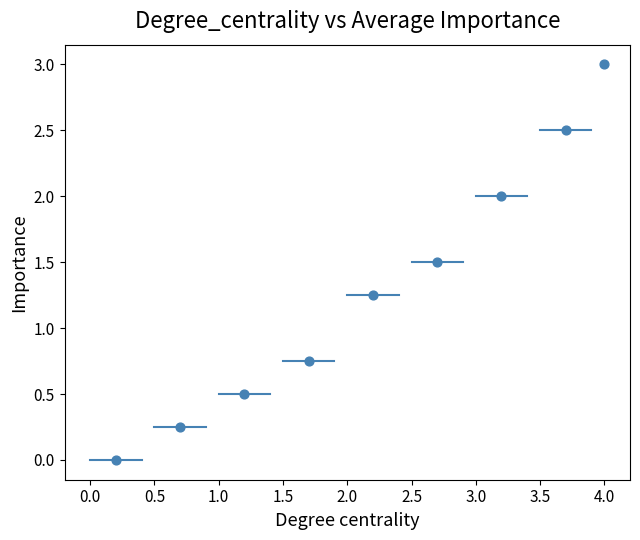

What is the average X value?

2.2